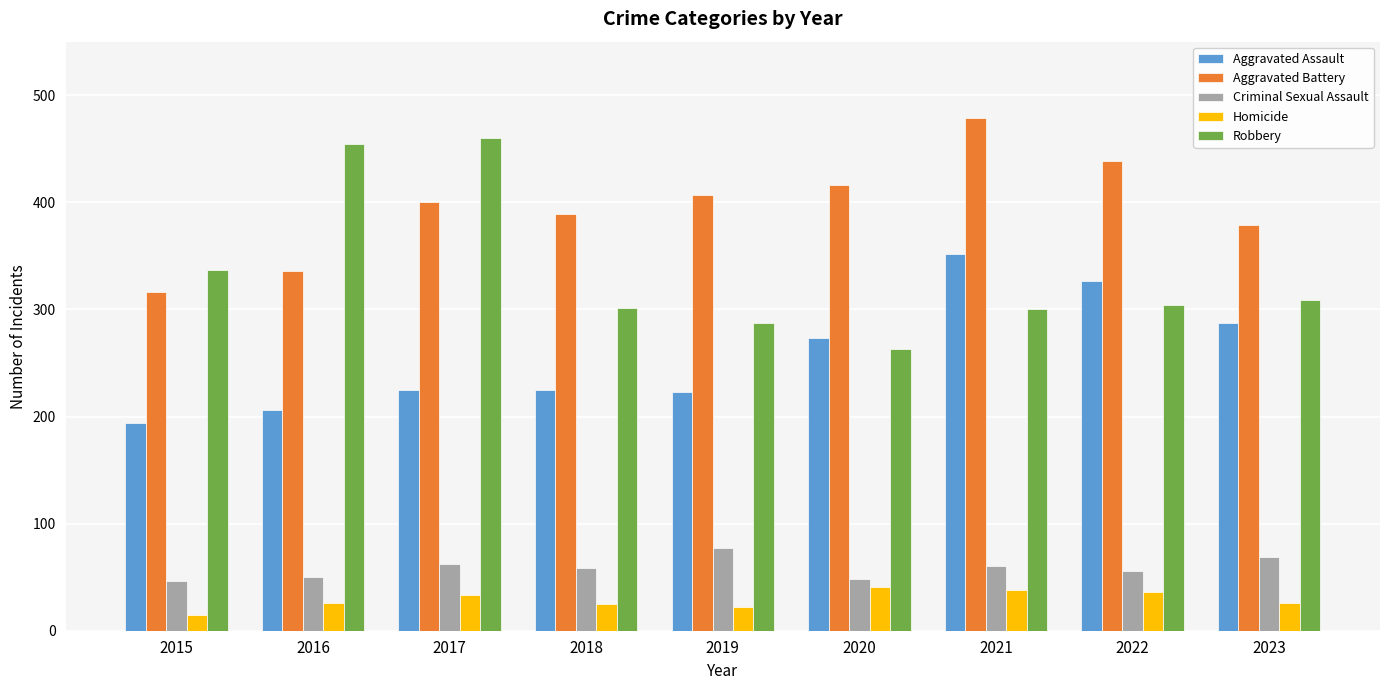

How many bars are there in total?

45